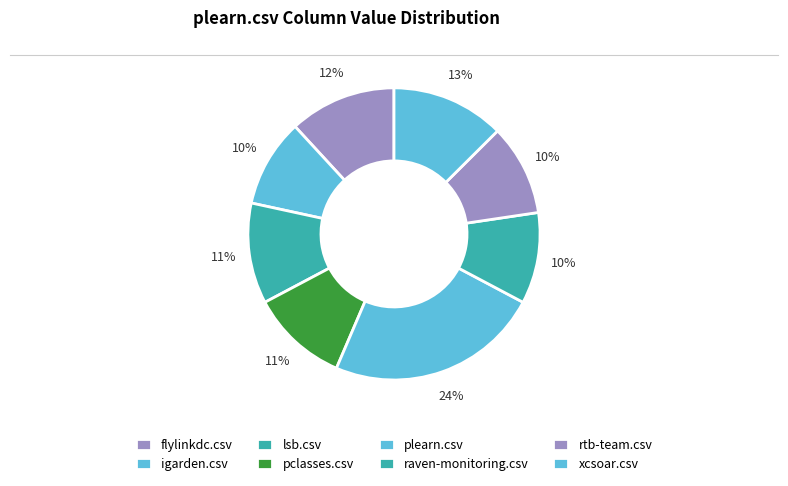

How many slices are in this pie chart?

8